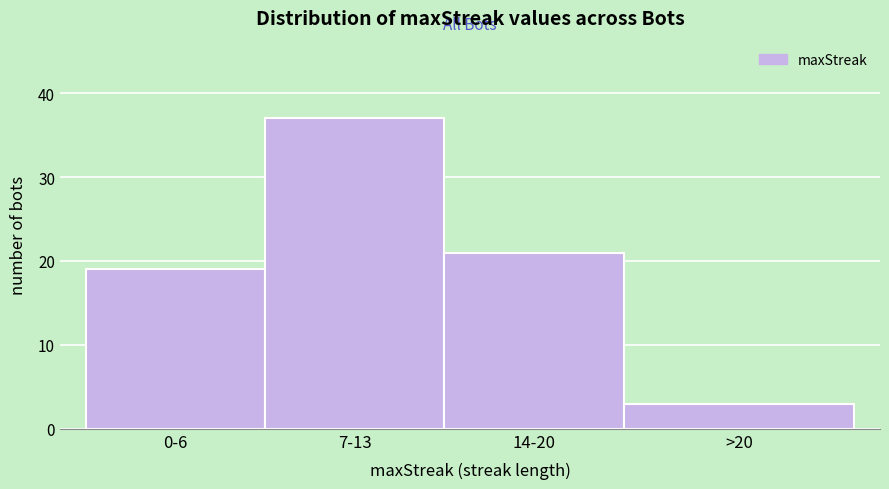

Reading left to right, extract all data points from this chart.

0-6=19	7-13=37	14-20=21	>20=3